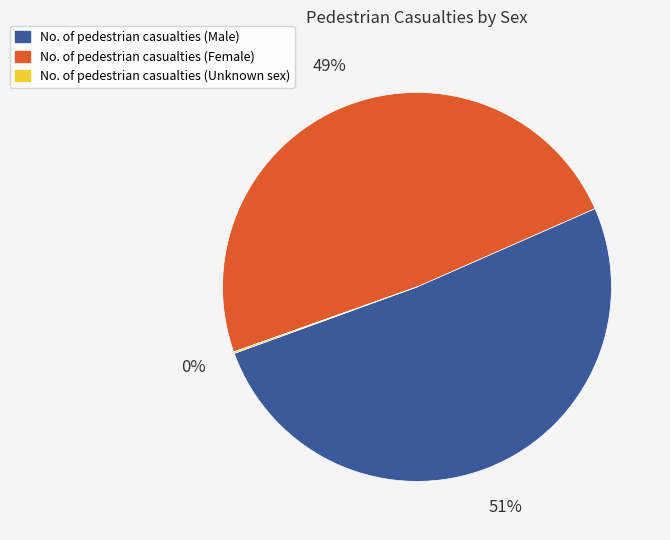

Which category has the biggest portion of the pie?

No. of pedestrian casualties (Male)